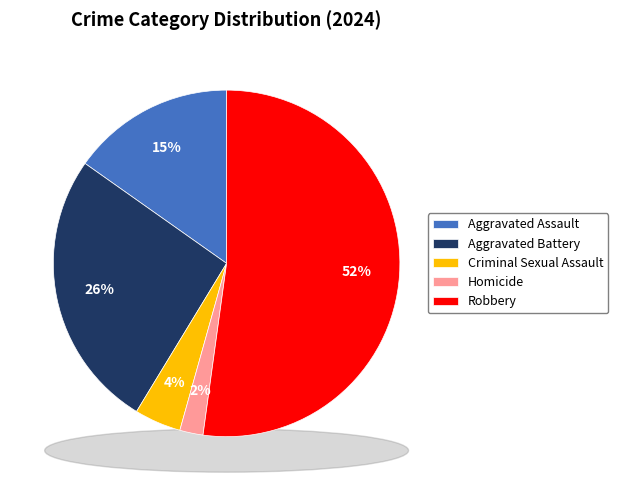

To the nearest percent, what percentage of the pie is Homicide?

2%